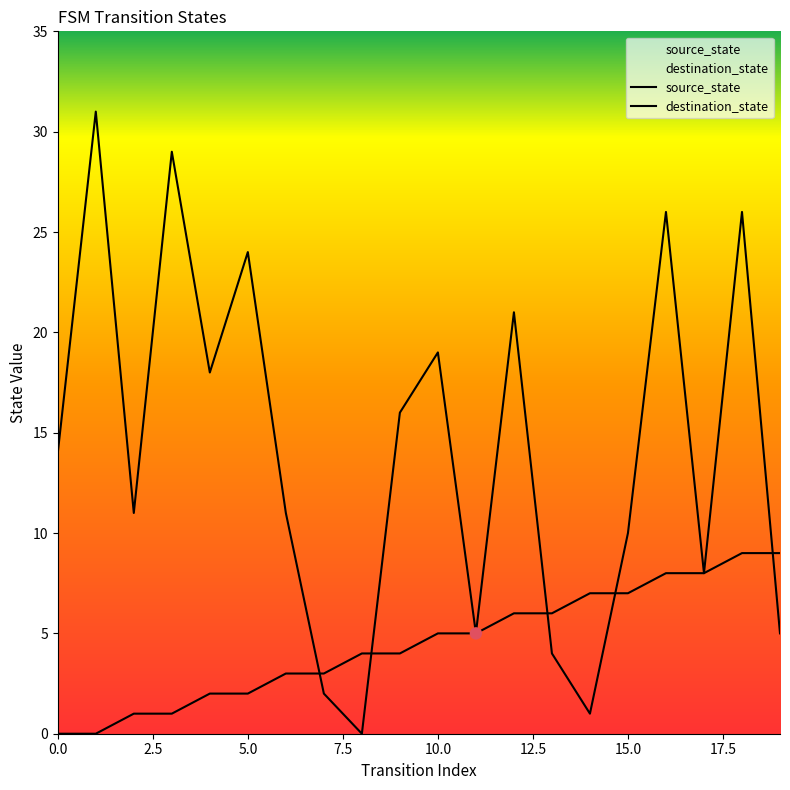

Is the value of destination_state at 17 greater than the value of source_state at 2.5?

Yes